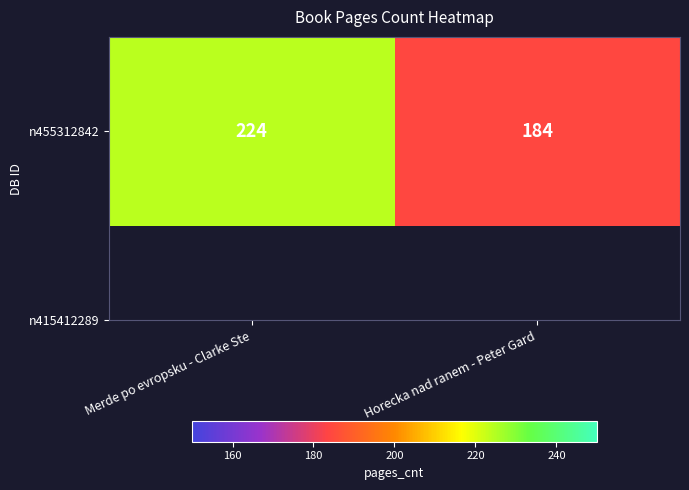

Which has a higher value, Horecka nad ranem - Peter Gard or Merde po evropsku - Clarke Ste?

Merde po evropsku - Clarke Ste